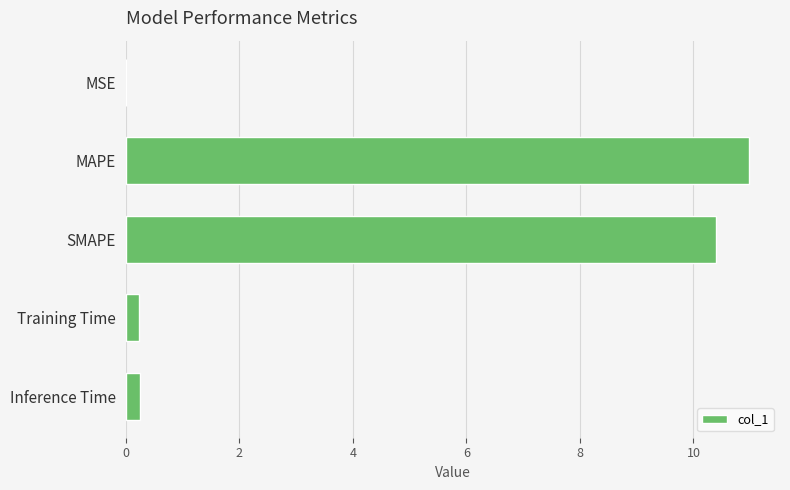

What value does the data have at SMAPE?

10.4